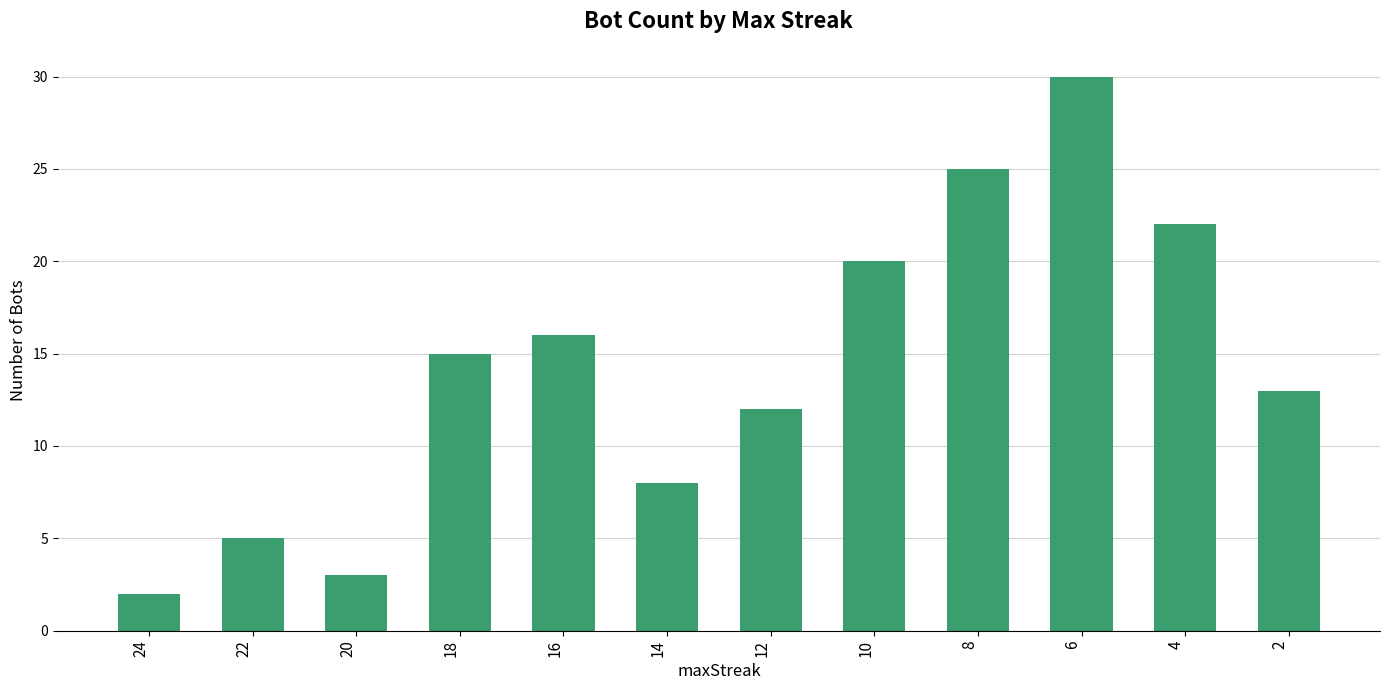

What is the value of the 12th bar from the left?

13